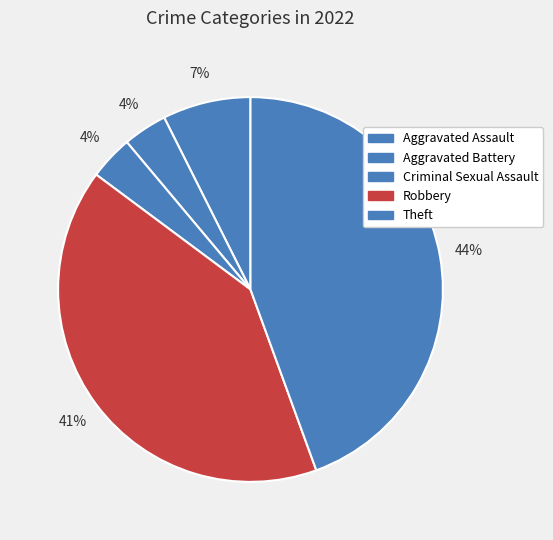

Count the number of slices in the pie.

5